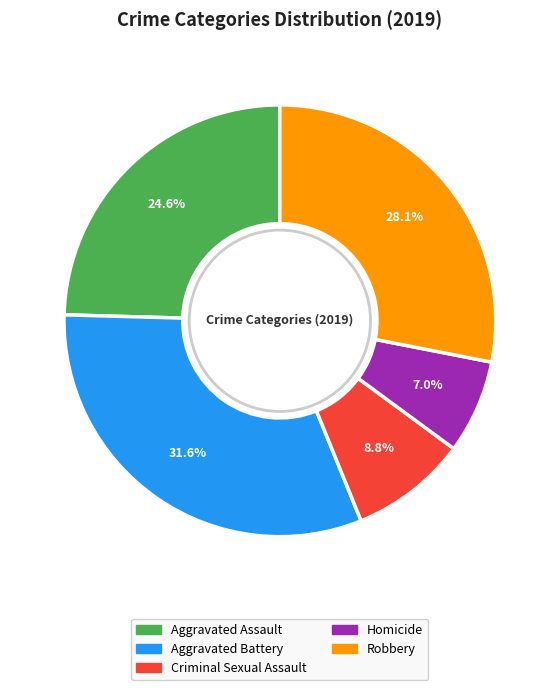

Which has a higher value, Aggravated Battery or Homicide?

Aggravated Battery